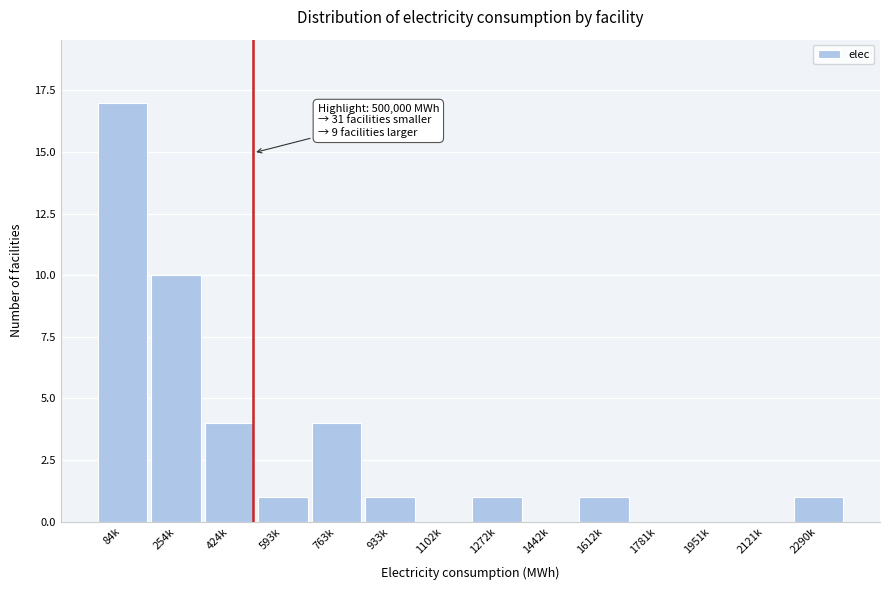

Reading left to right, extract all data points from this chart.

84k=17	254k=10	424k=4	593k=1	763k=4	933k=1	1102k=0	1272k=1	1442k=0	1612k=1	1781k=0	1951k=0	2121k=0	2290k=1